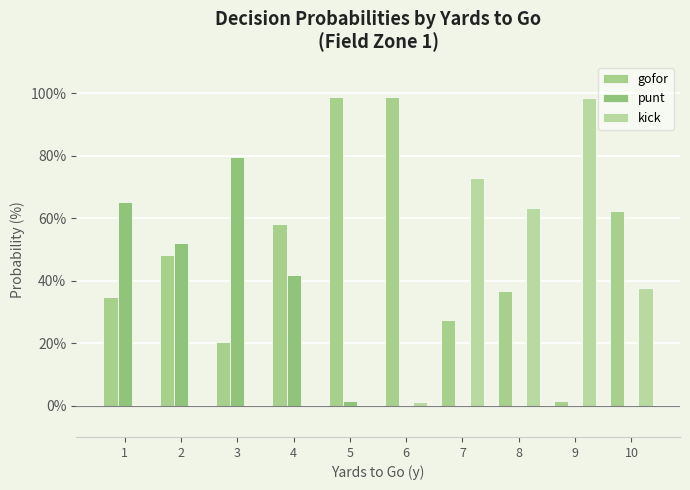

Reading right to left, what are all the values shown in this chart?

gofor: 10=62.3	9=1.7	8=36.8	7=27.3	6=98.9	5=98.7	4=58.2	3=20.4	2=48.1	1=34.8
punt: 10=0.0	9=0.0	8=0.0	7=0.0	6=0.0	5=1.4	4=41.8	3=79.6	2=51.9	1=65.1
kick: 10=37.8	9=98.4	8=63.2	7=72.7	6=1.1	5=0.0	4=0.0	3=0.0	2=0.0	1=0.0